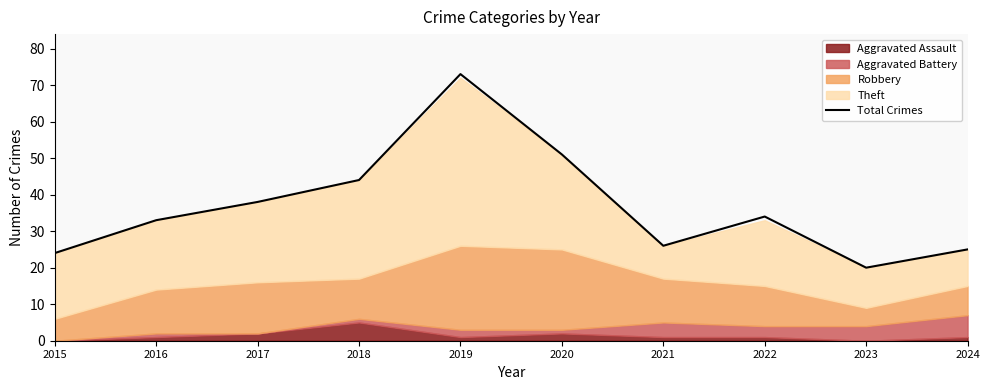

Count the number of categories in the chart.

10